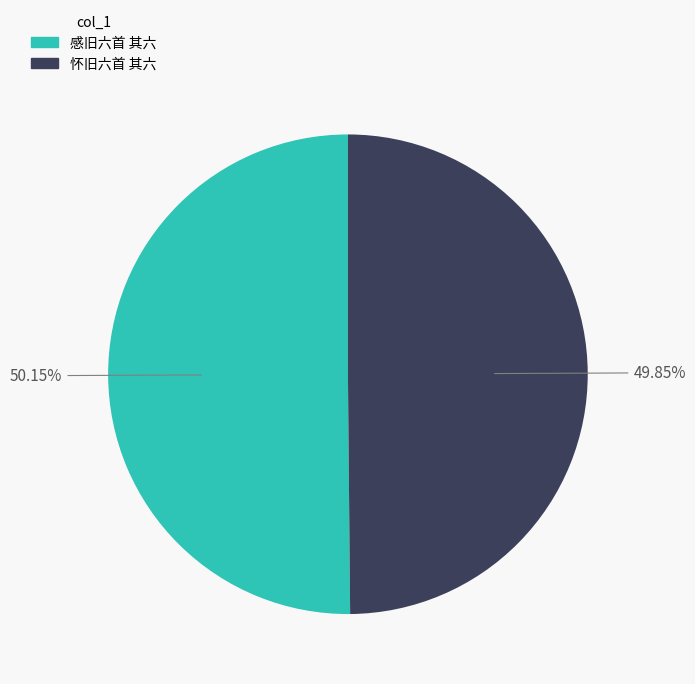

Combined, what portion of the pie is 感旧六首 其六 and 怀旧六首 其六?

100.0%